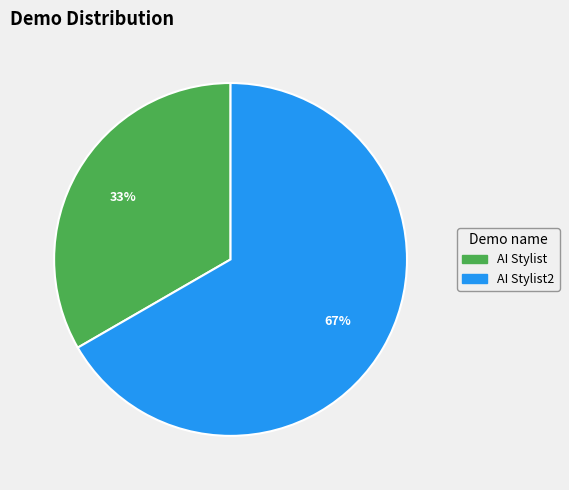

To the nearest percent, what is the average slice percentage?

50%